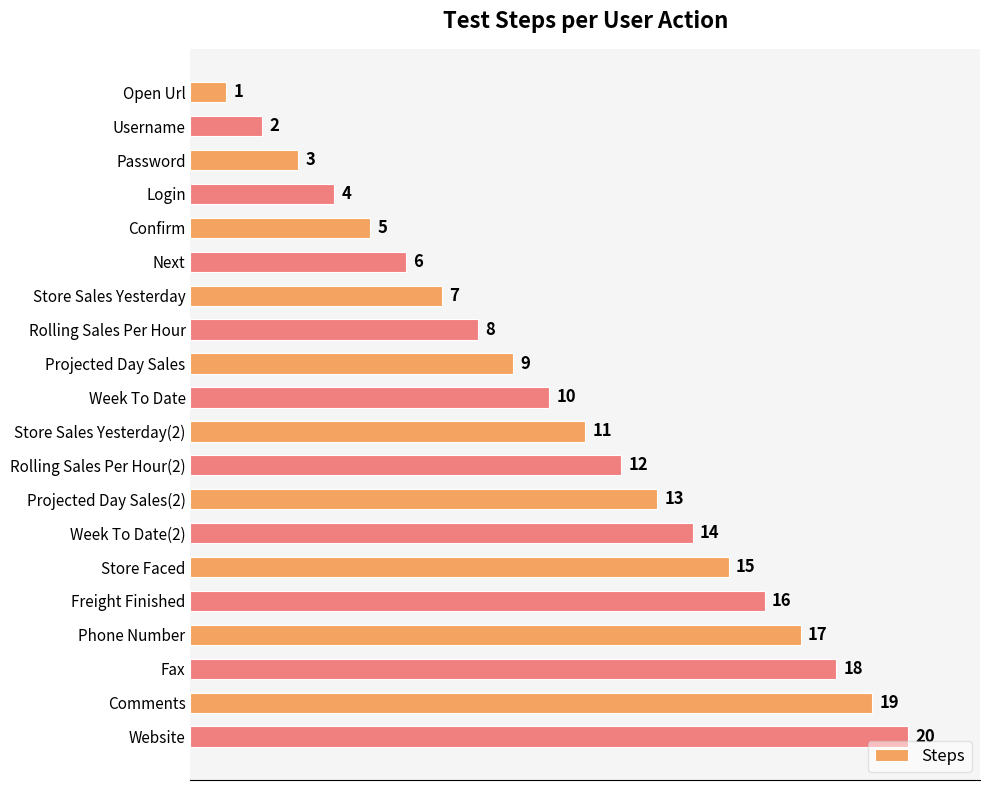

At which label is the value closest to 10?

Week To Date